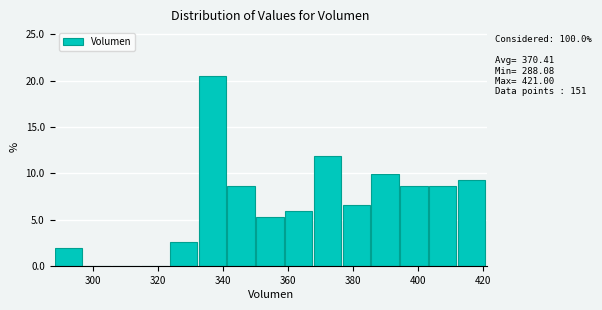

Which range on the x-axis has the tallest bar?

332 to 342